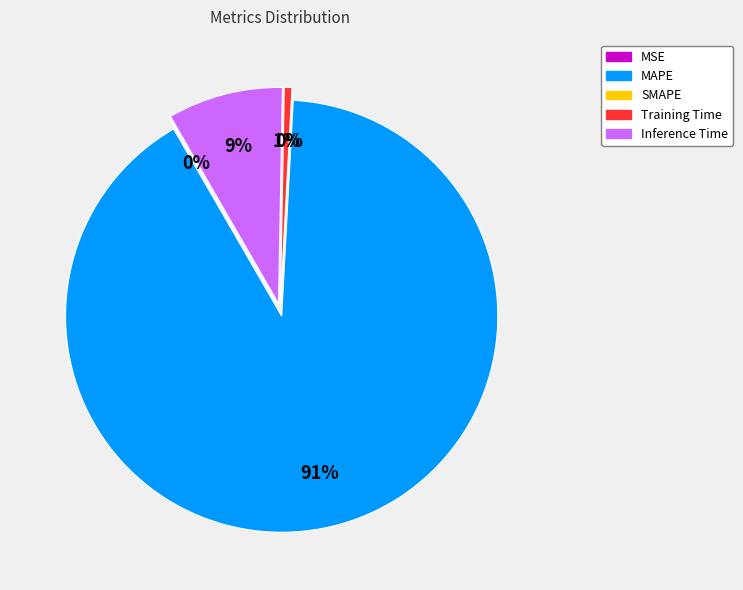

How many slices are in this pie chart?

5